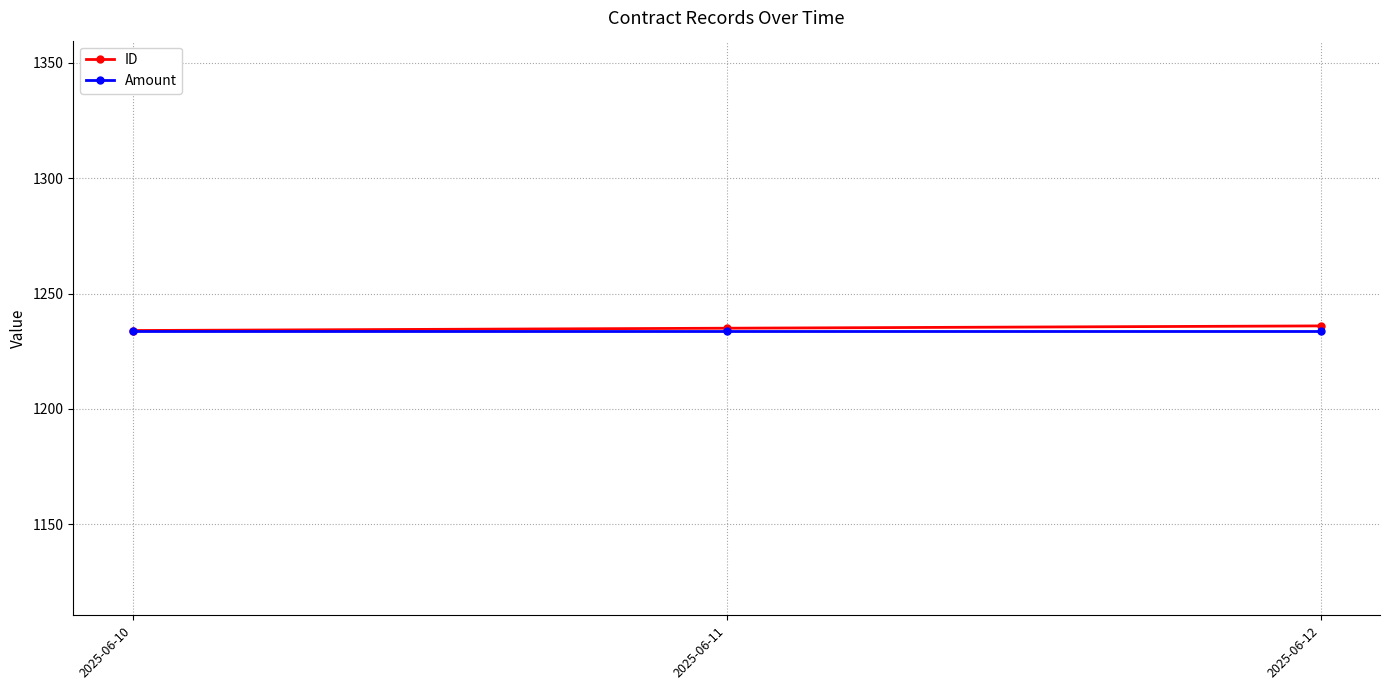

Count the ID values in the range 1234 to 1236.

3